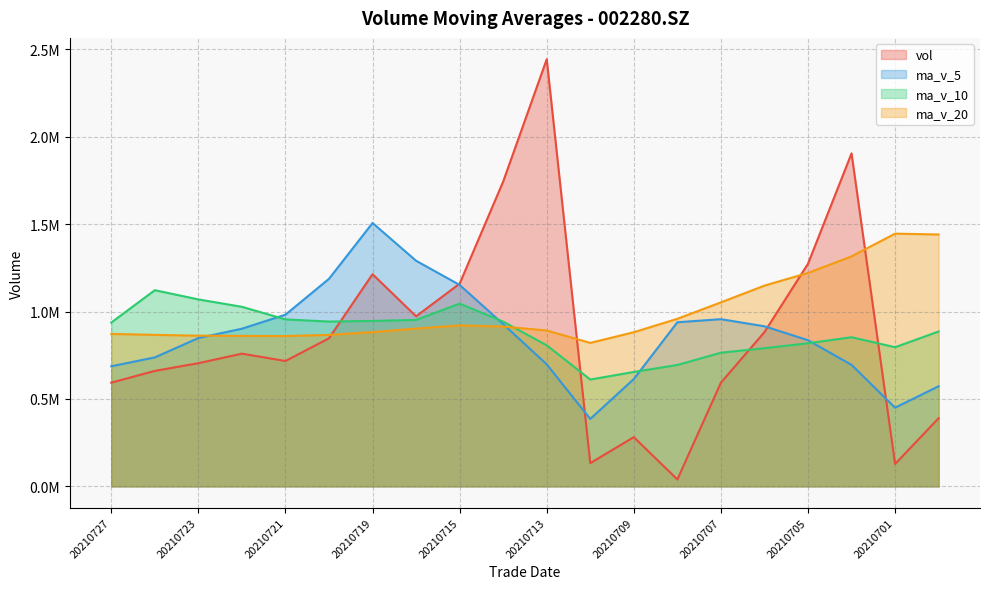

How many interior local valleys does the ma_v_10 series have?

3